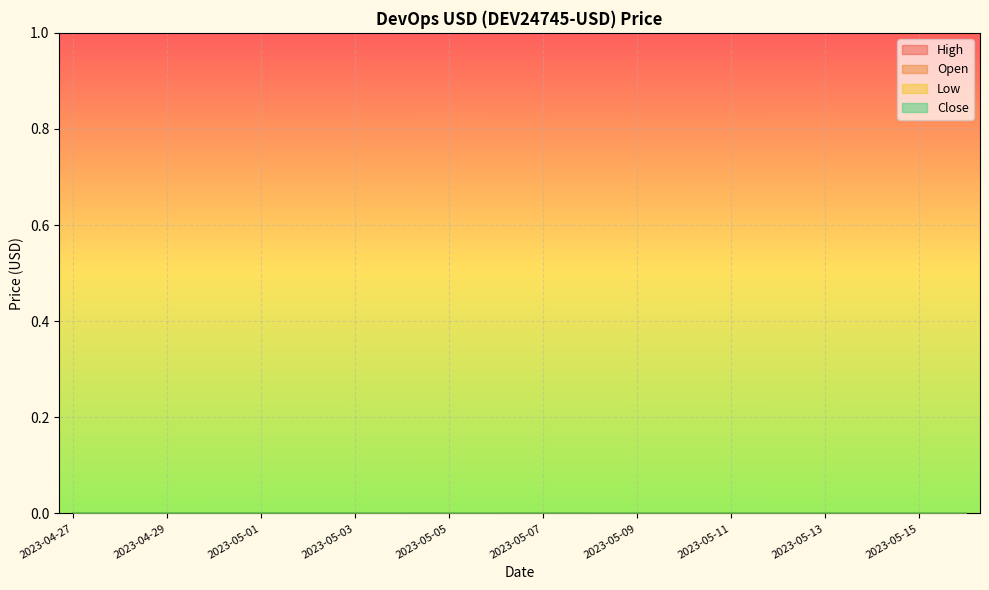

True or false: Low and High intersect in this chart.

False